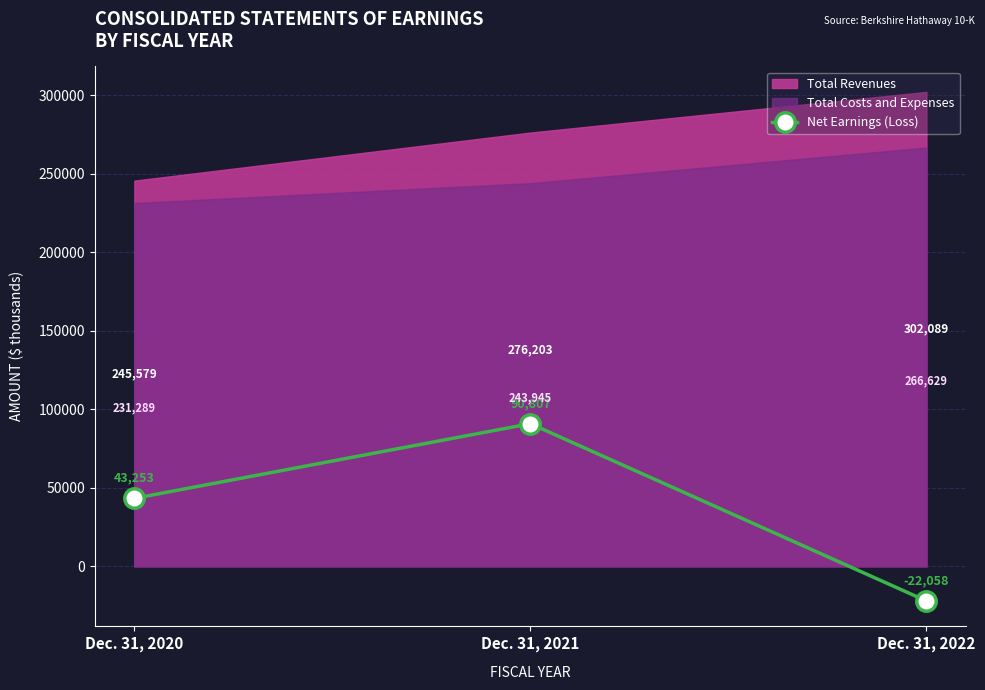

What is the difference between the maximum and minimum values?

112865